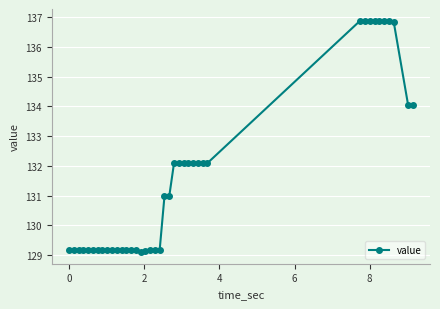

What is the average value?

131.6